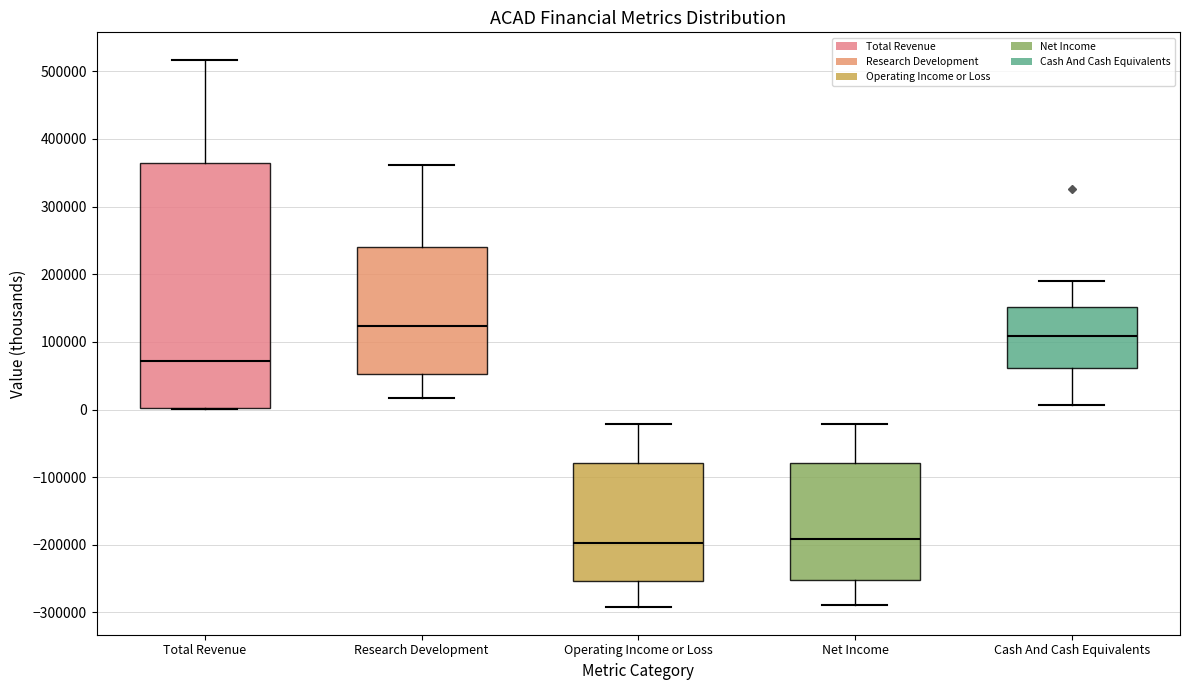

Where is the upper edge of the box for Cash And Cash Equivalents on the y-axis? The values are not printed on the chart, so give them approximately, as read against the axis.

150000